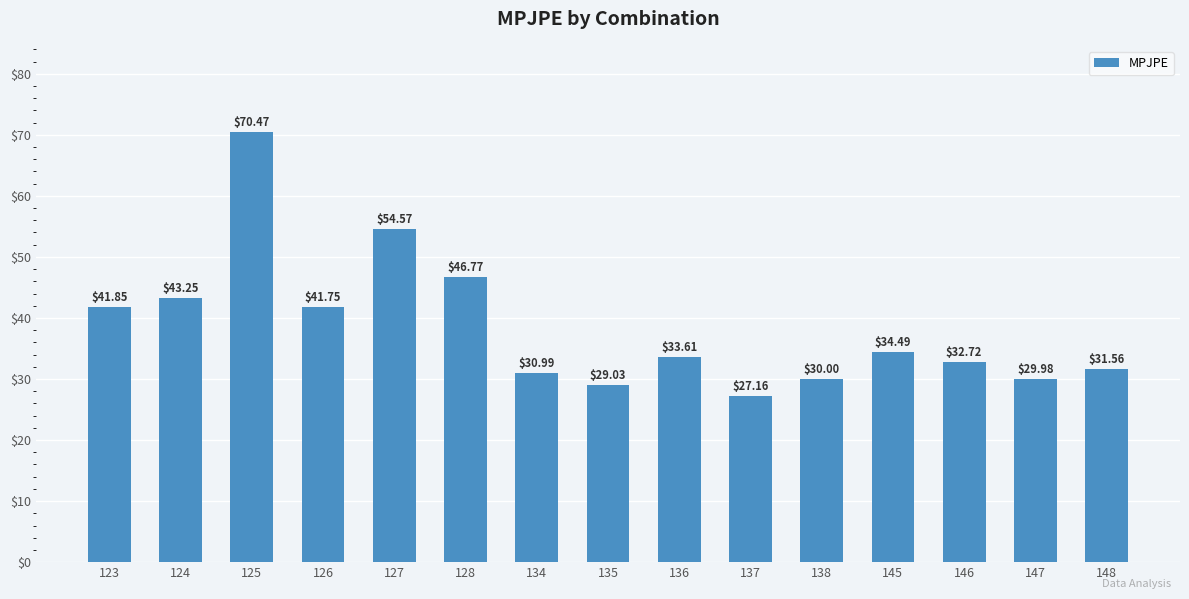

Approximately how many times larger is the value at 127 compared to 146?

1.7